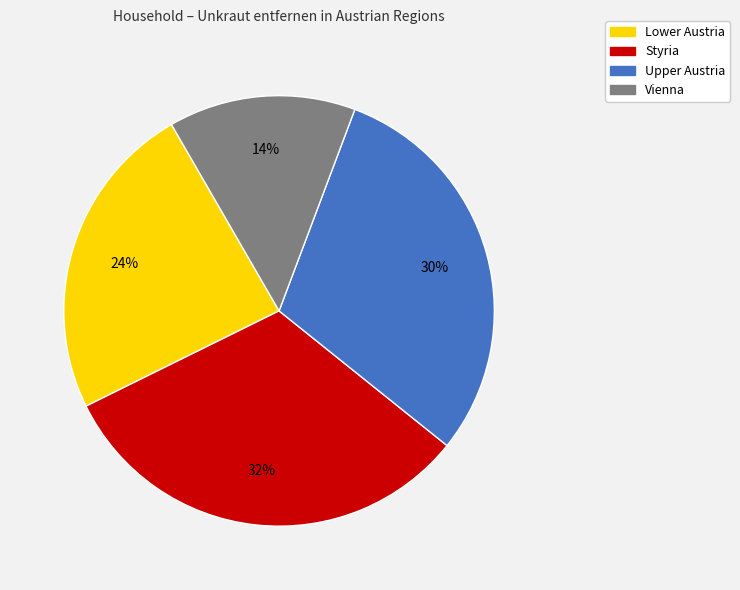

How many slices are in this pie chart?

4